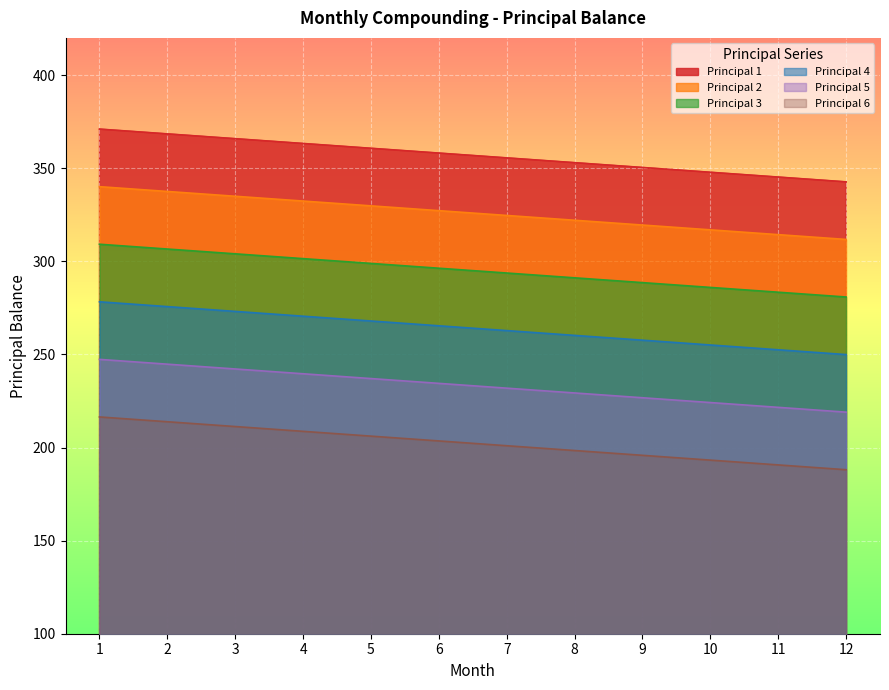

Which series has the largest total across all categories?

Principal 1